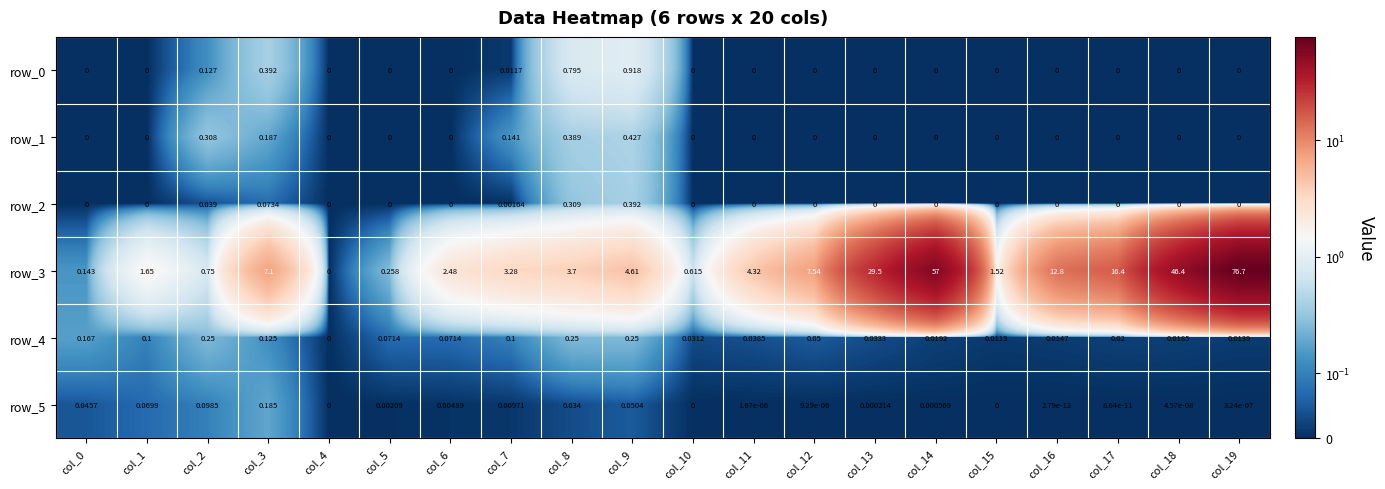

Is the value of row_0 at col_16 greater than the value of row_2 at col_7?

No